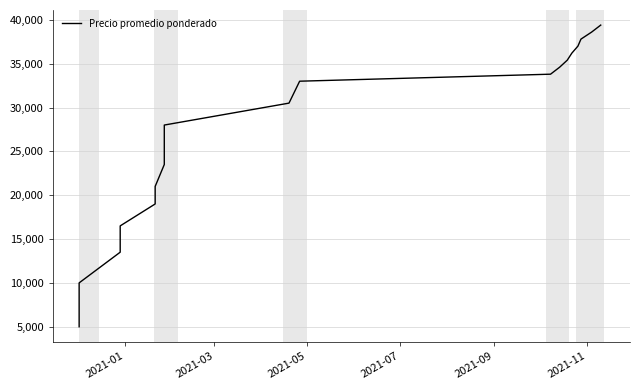

What is the smallest value displayed?

5000